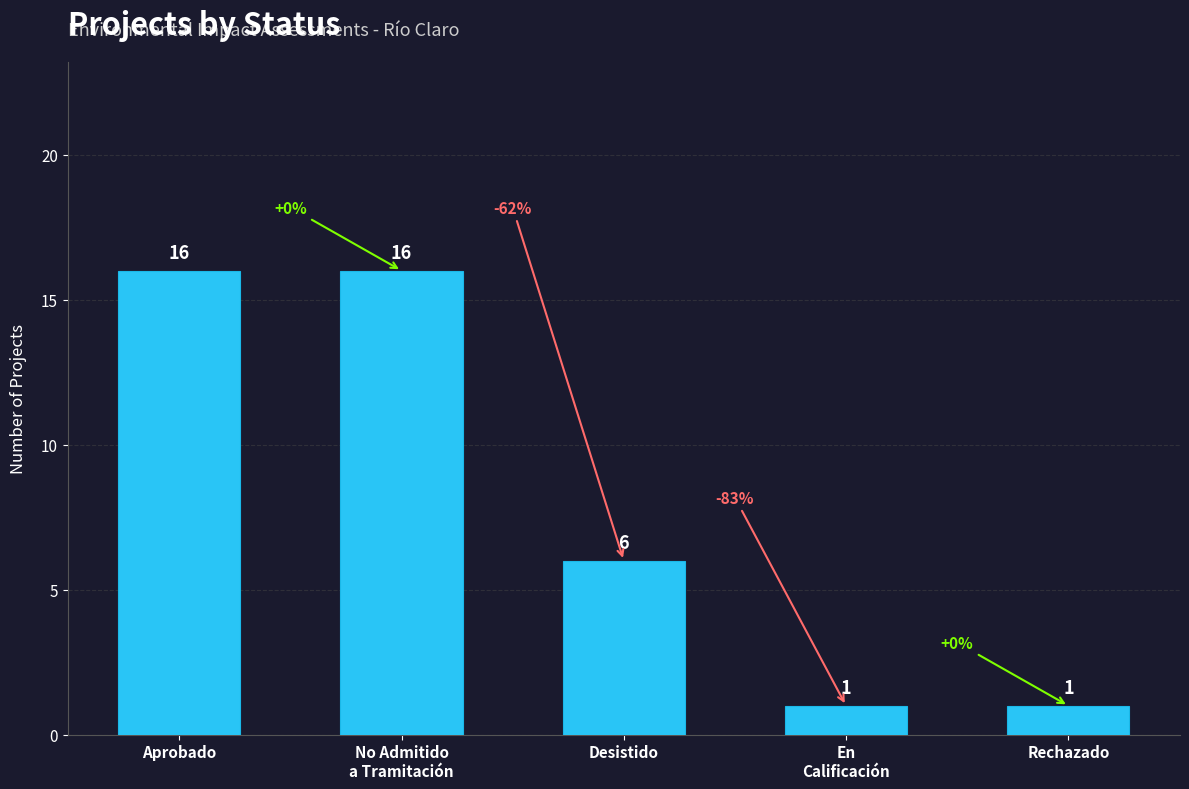

What is the smallest value displayed?

1